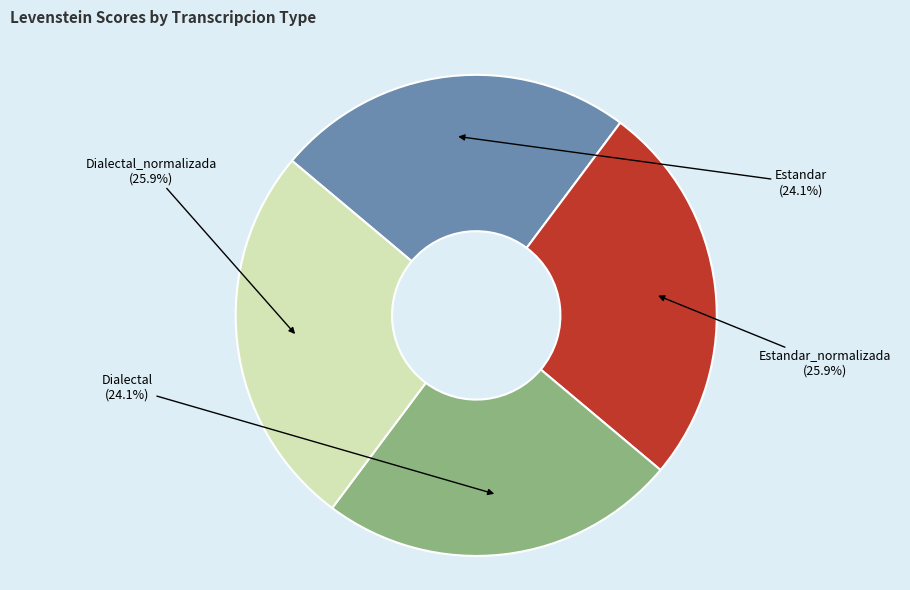

Approximately how many times larger is the value at Dialectal compared to Estandar?

1.0